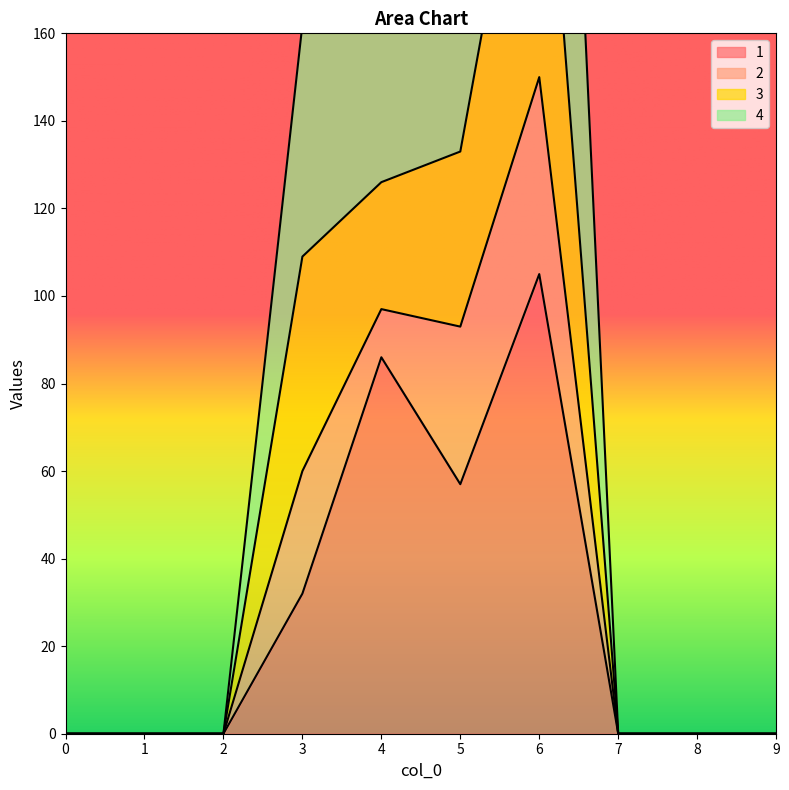

Count the 4 values in the range 0 to 203.

8